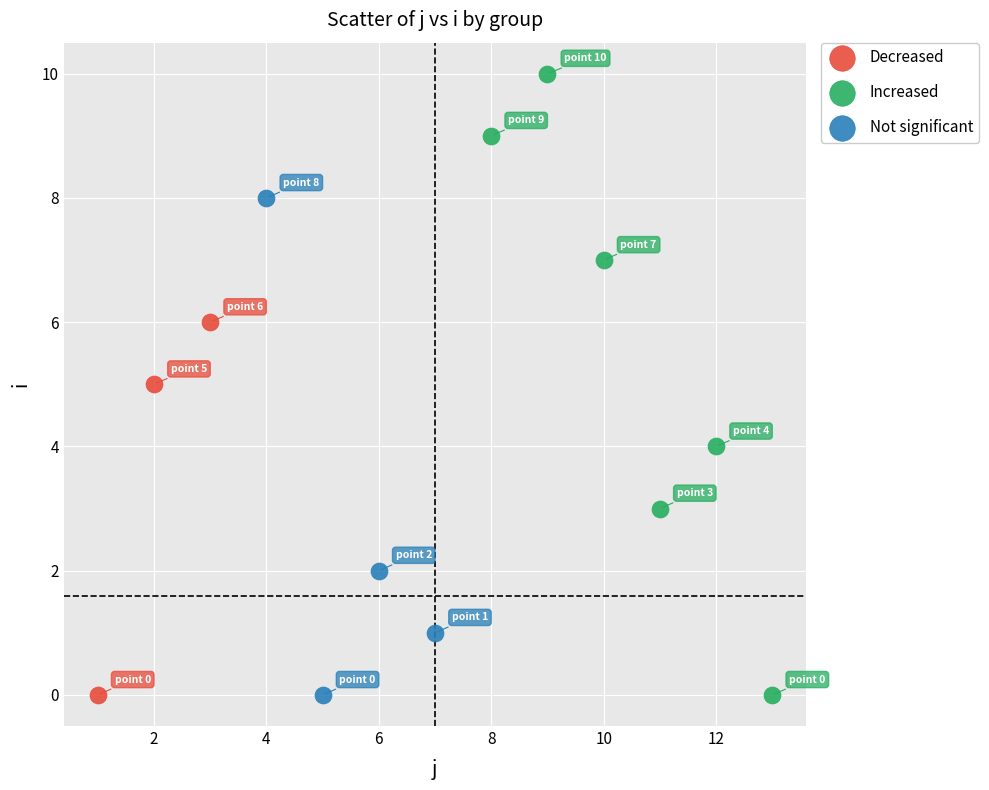

Which series has the widest spread of Y values?

Increased